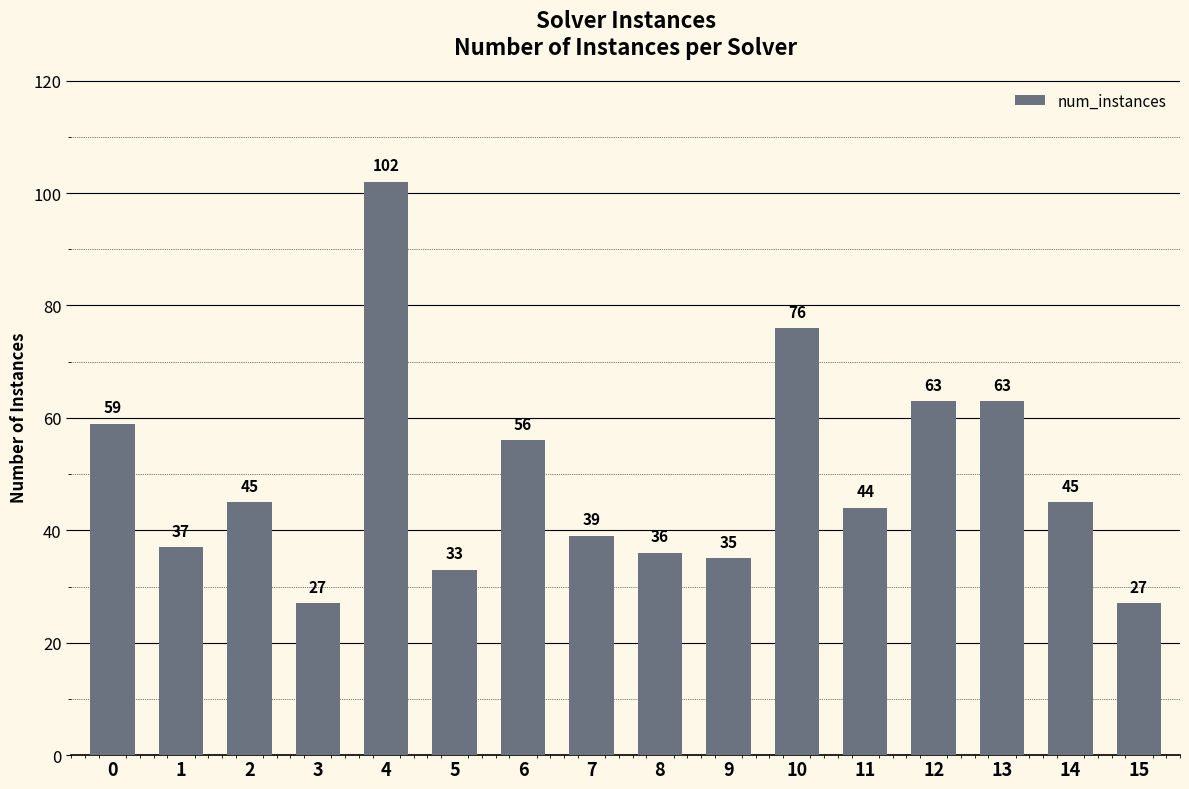

What is the difference between the values at 13 and 6?

7